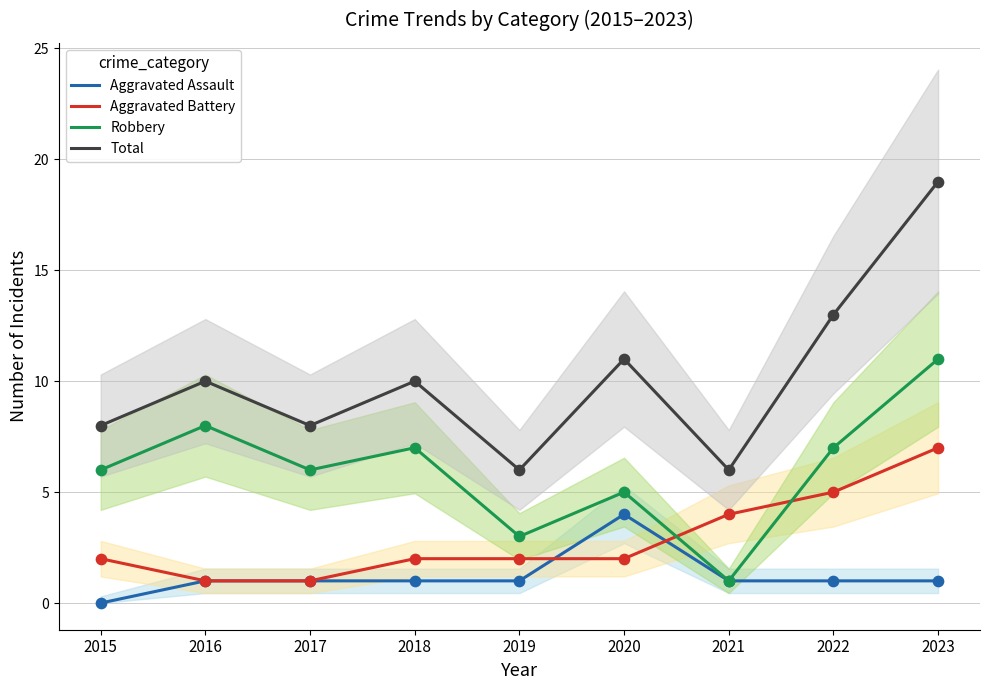

At which category is the sum across all series the highest?

2023